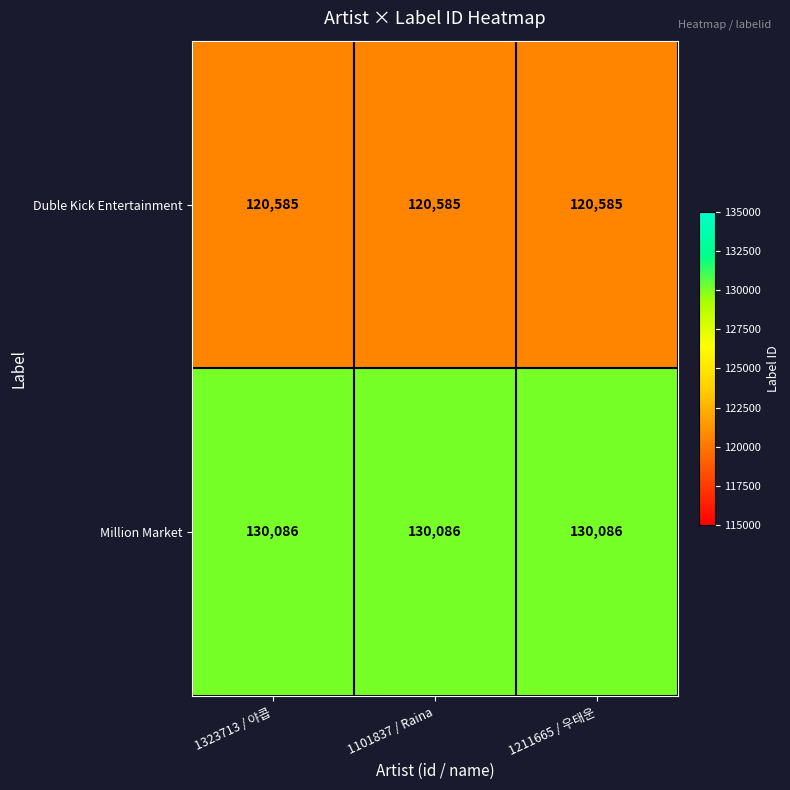

At 1101837 / Raina, list the series in order from smallest to largest.

Duble Kick Entertainment, Million Market